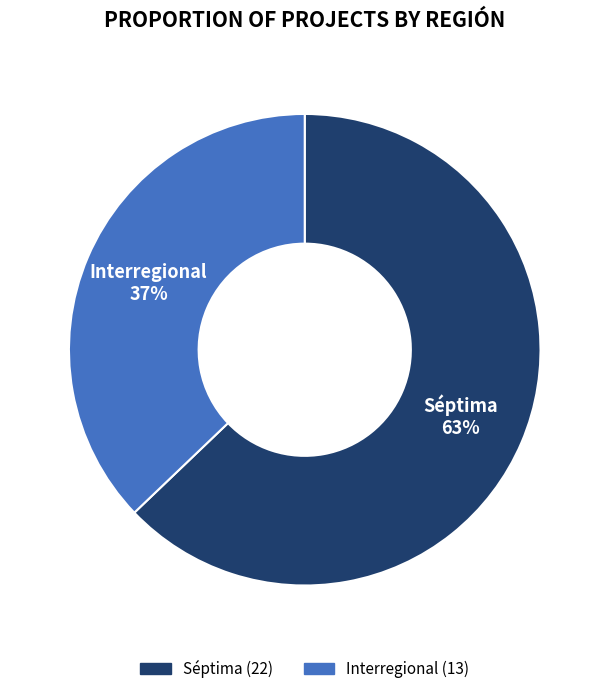

To the nearest percent, what is the difference between the largest and smallest slice percentages?

26%